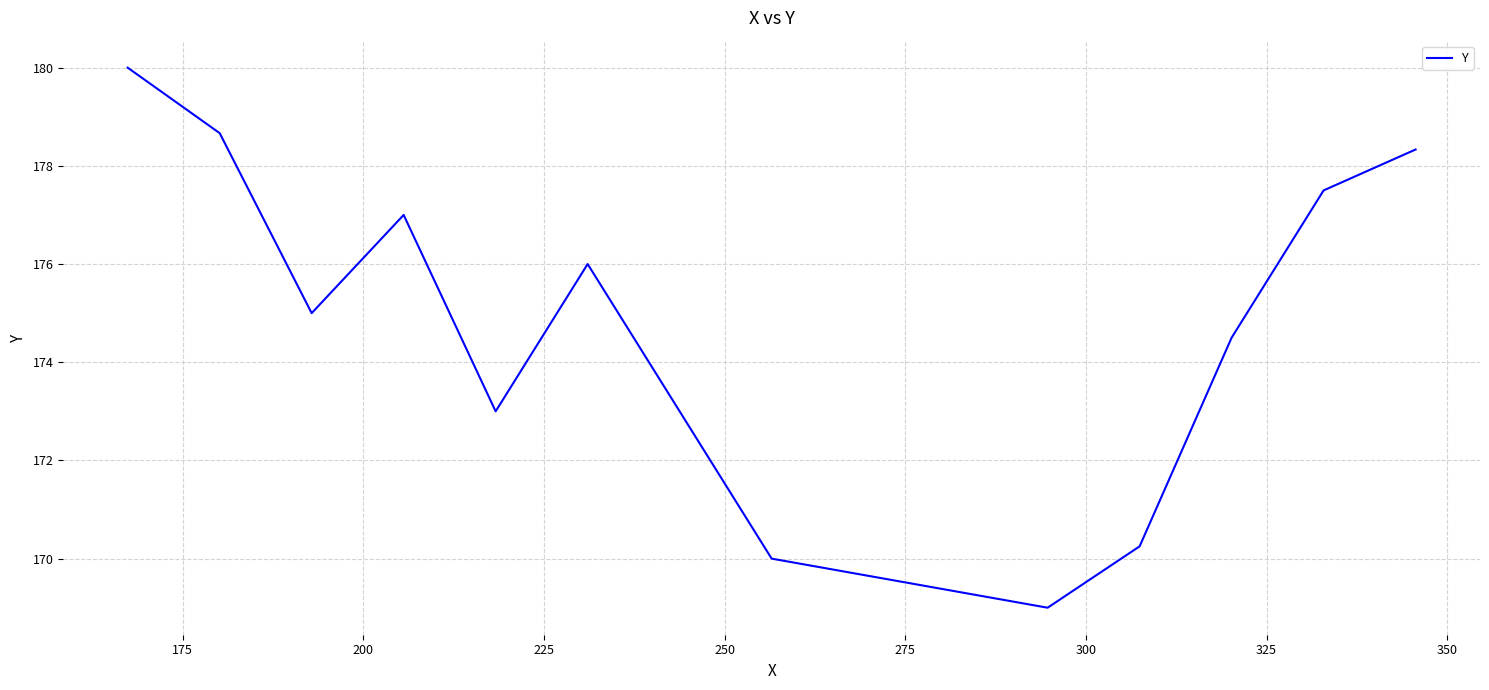

Is this an area chart (filled region under the line)?

No